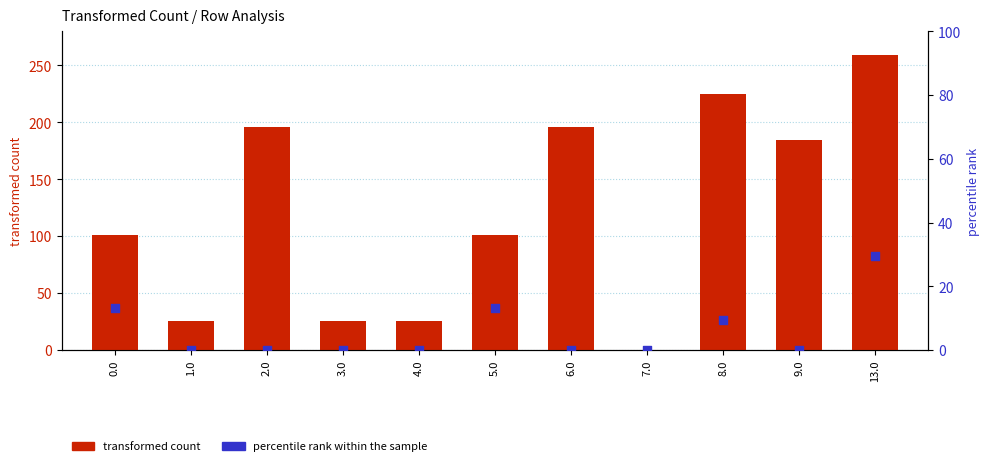

What are all the series names shown in the legend?

transformed count, percentile rank within the sample